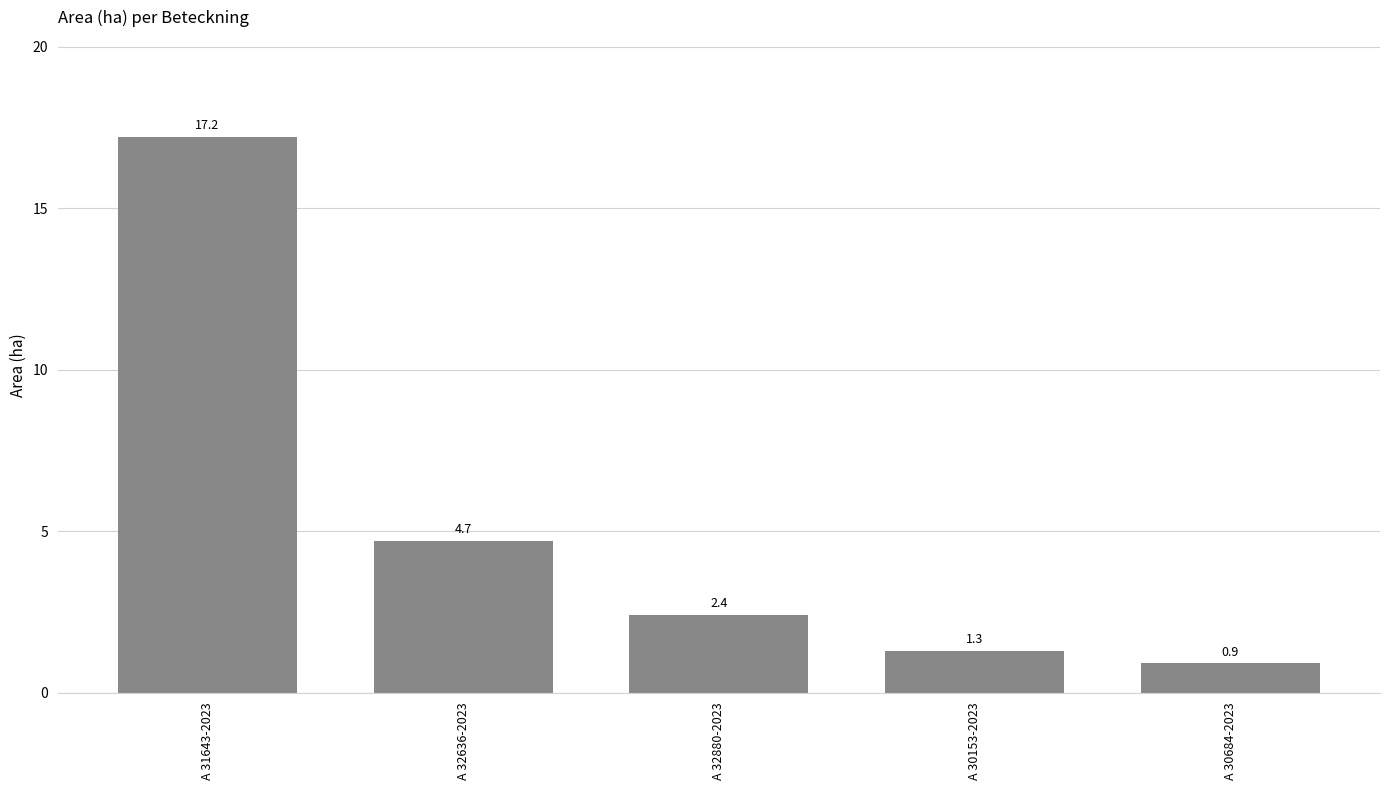

Count the number of values greater than 2.

3